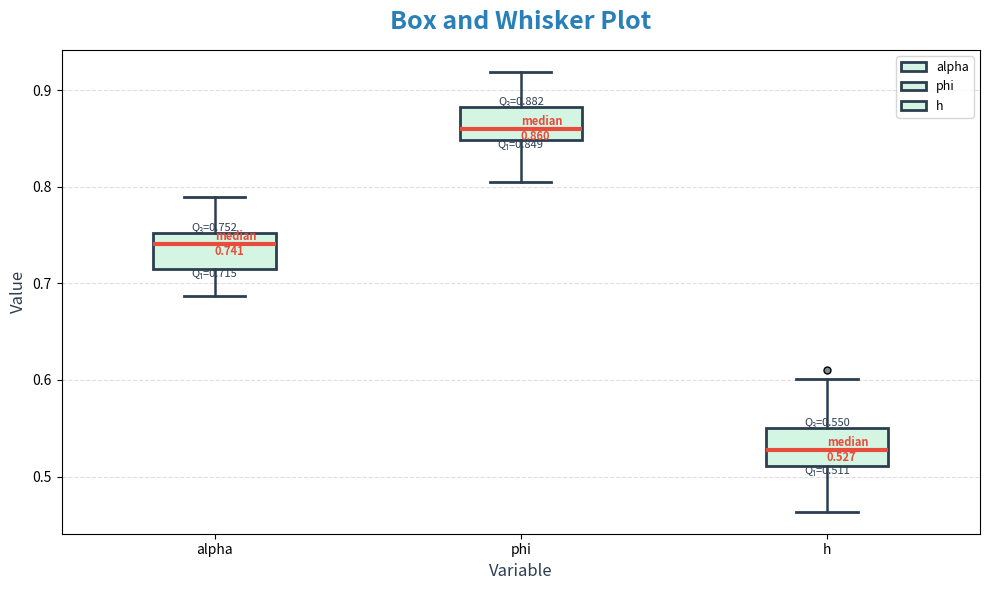

Which box's median line is the lowest?

h